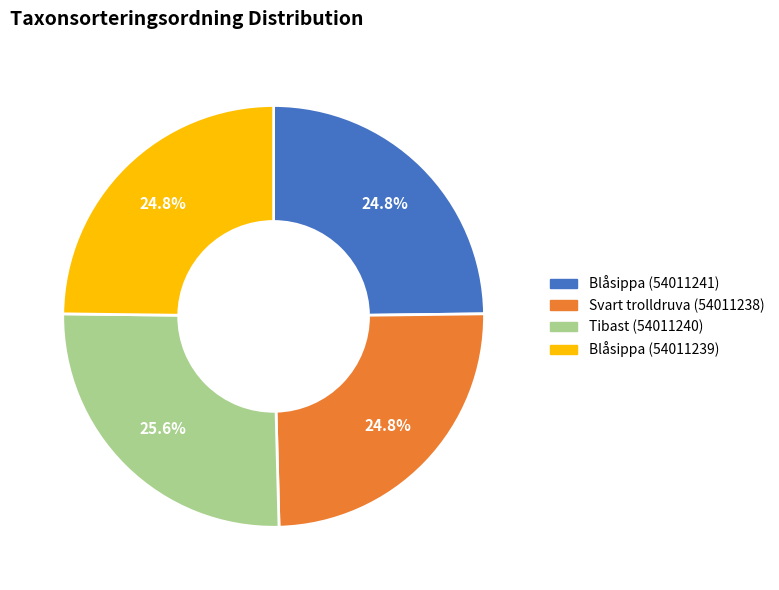

Approximately how many times larger is the value at Blåsippa (54011239) compared to Blåsippa (54011241)?

1.0